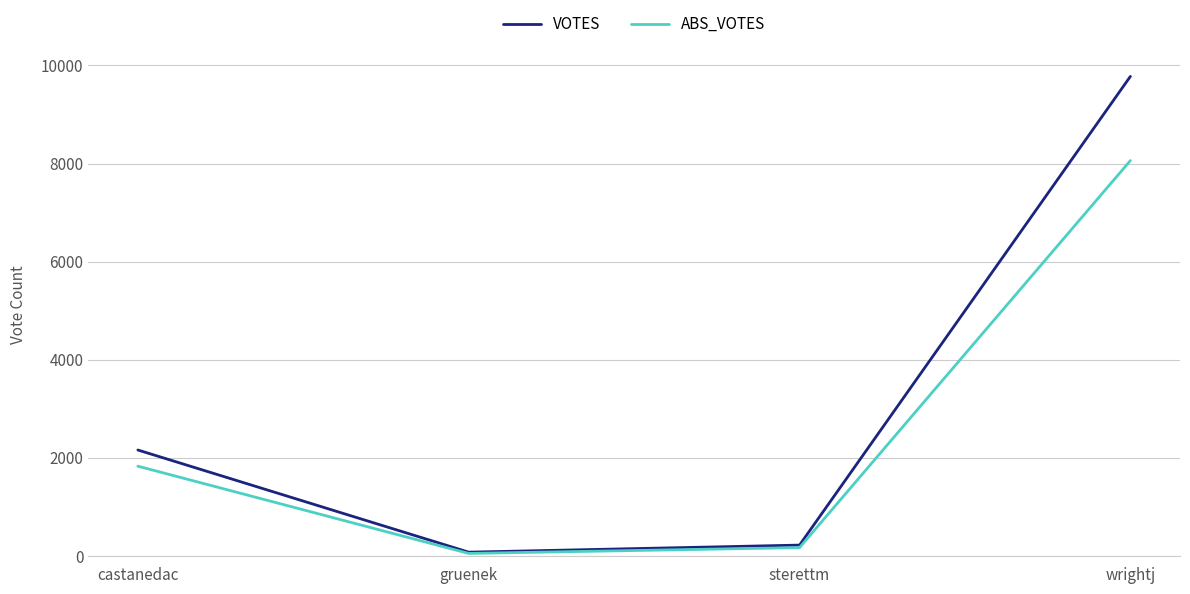

What is the minimum value shown in the chart?

50